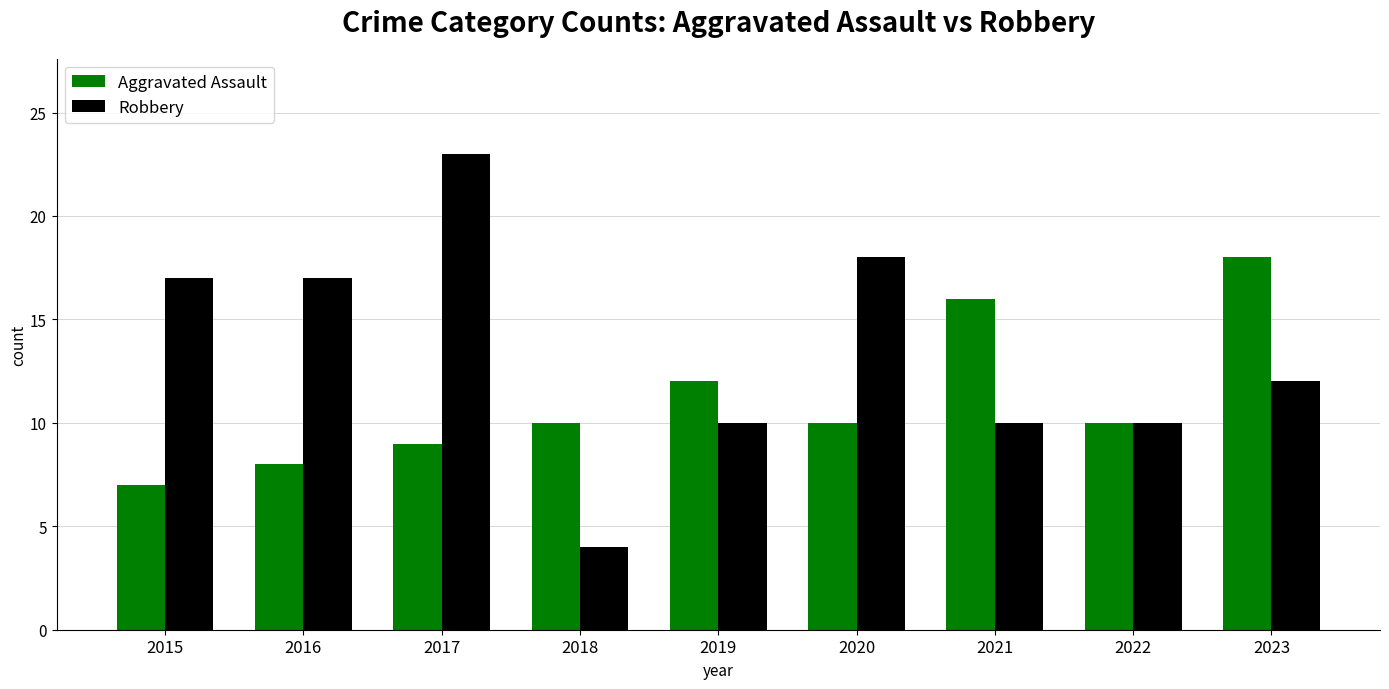

At which label is Robbery closest to 13?

2023